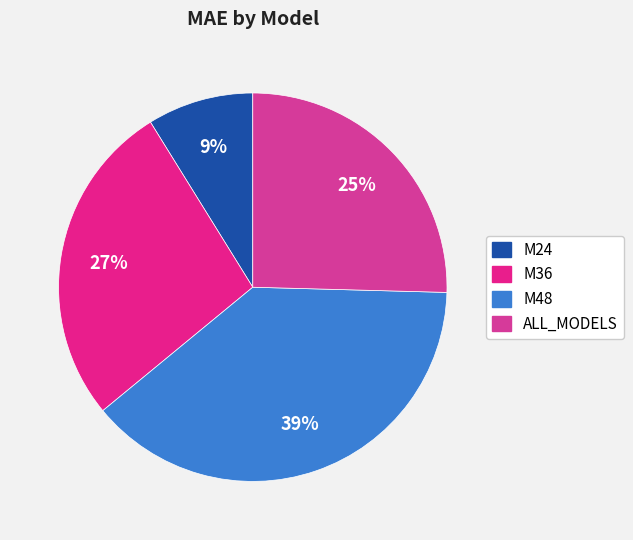

Which has a higher value, M24 or M36?

M36